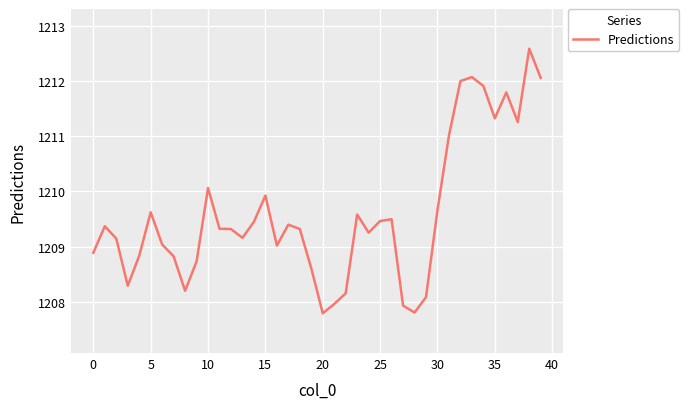

What is the sum of all values?

48383.7